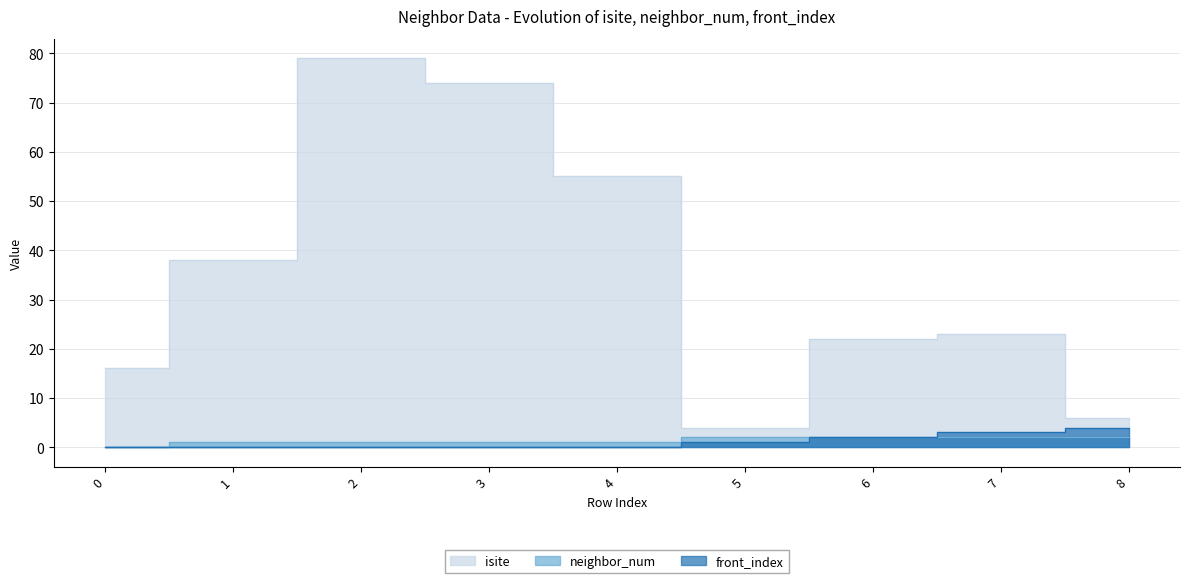

How many data points does each series have?

9